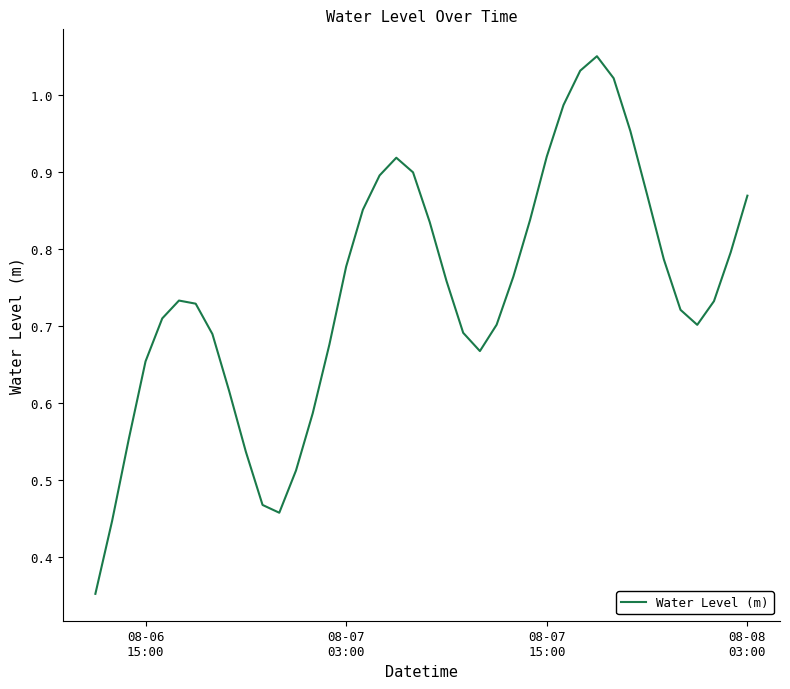

Is this an area chart (filled region under the line)?

No